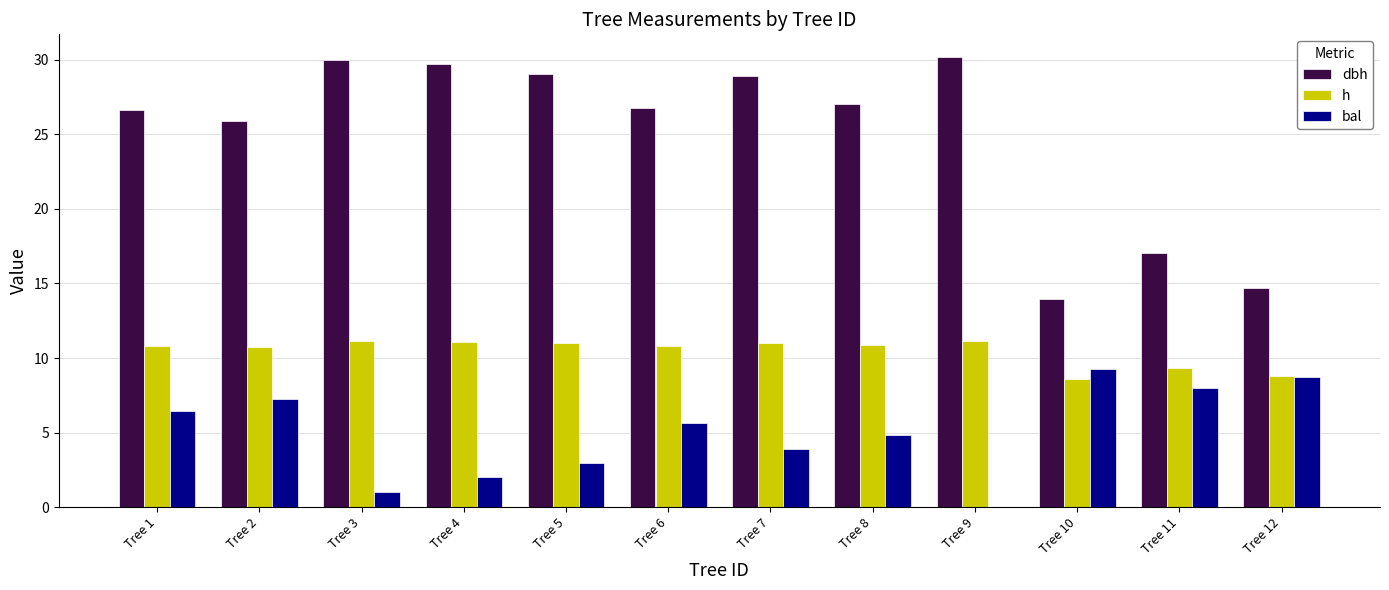

What value does the bal series have at Tree 6?

5.7